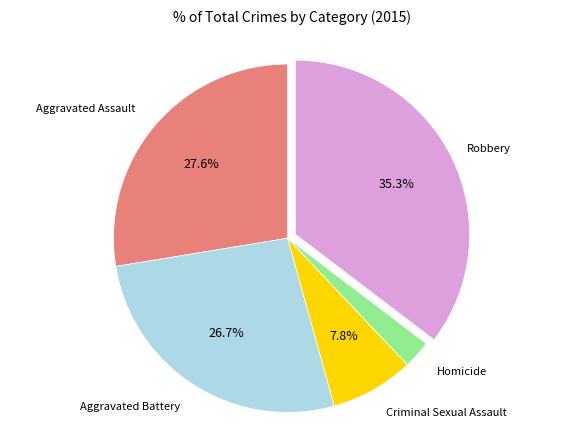

Is there any slice that represents more than half of the pie?

No